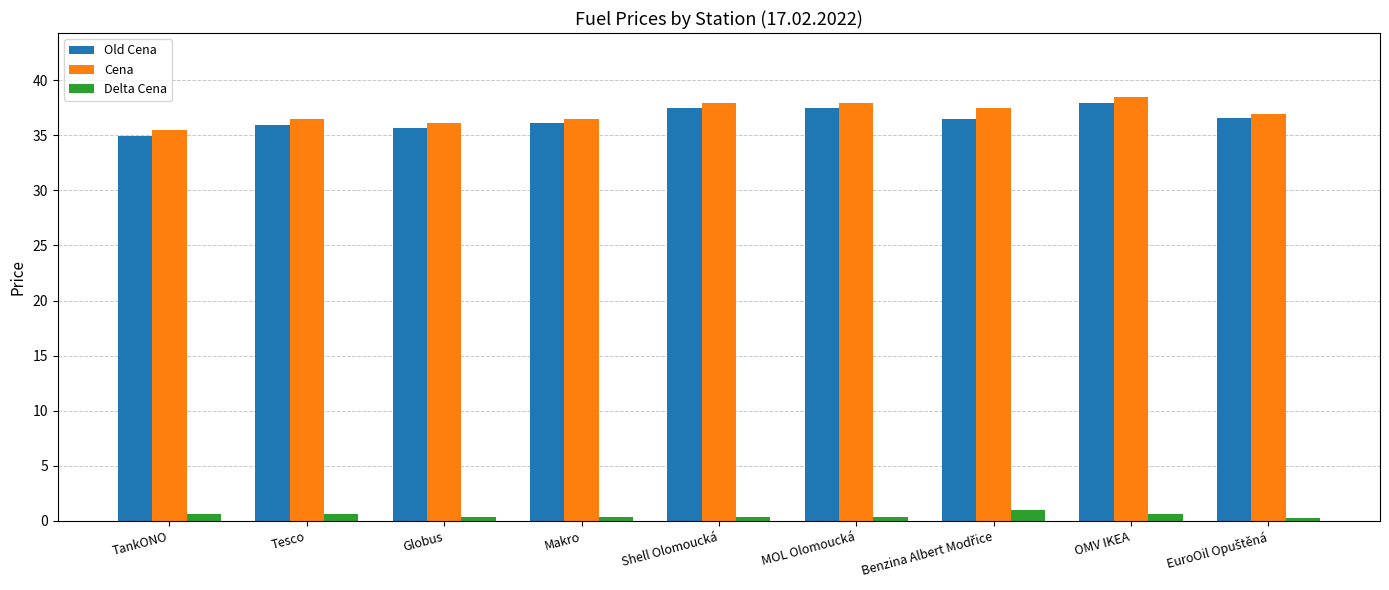

Is it true that Cena equals 36.5 at Makro?

True